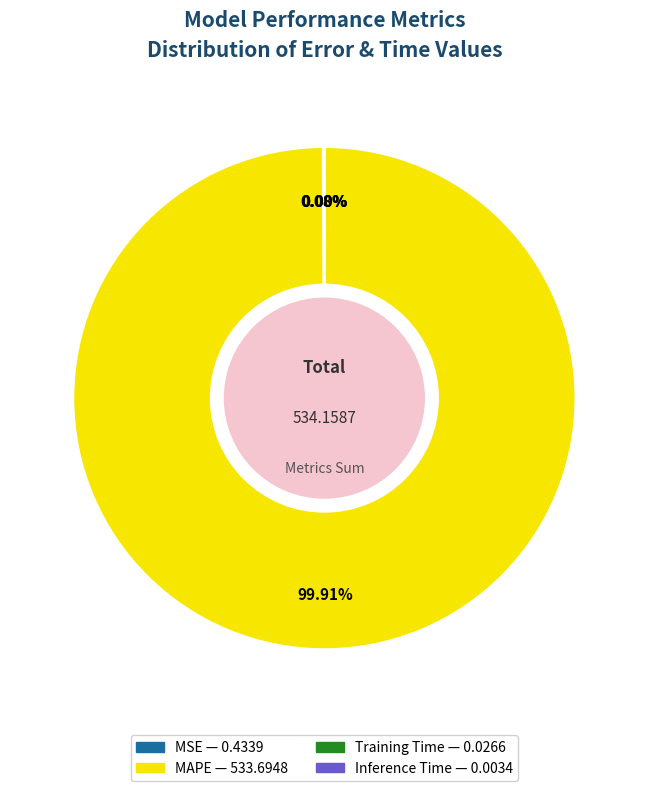

Which slice is the largest?

MAPE